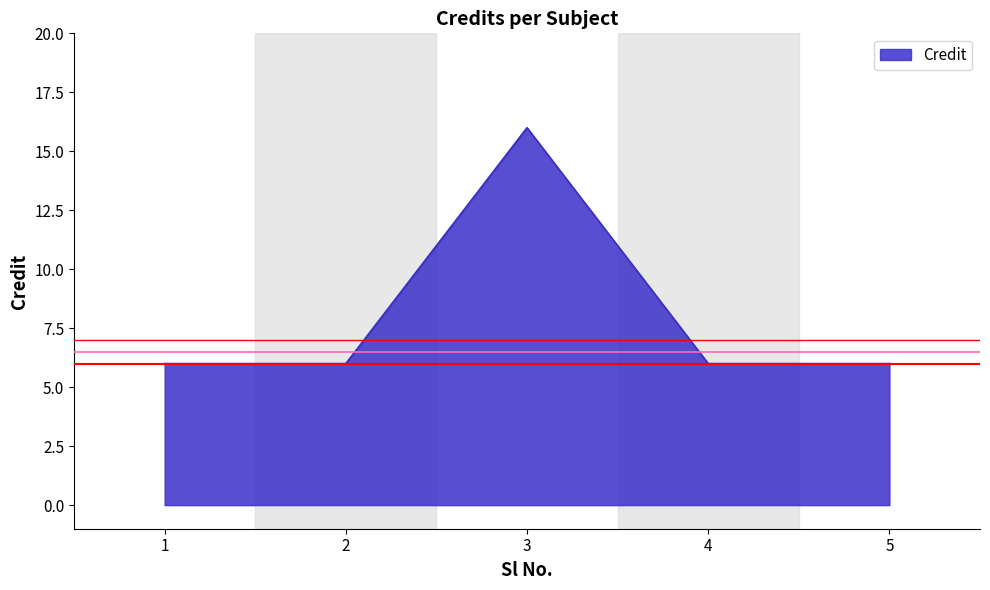

What is the minimum value shown in the chart?

6